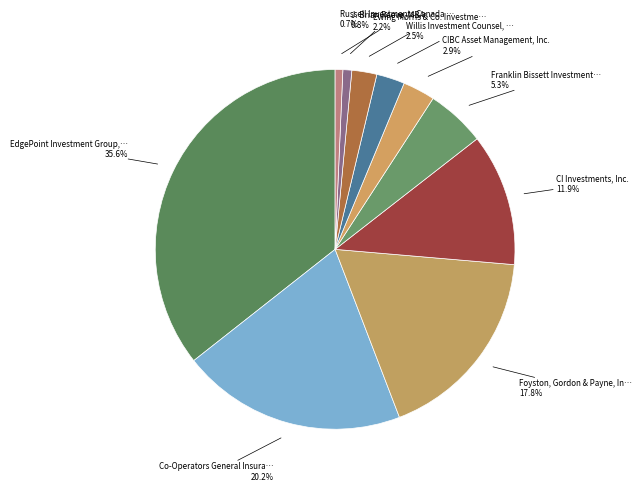

Count the number of slices in the pie.

10